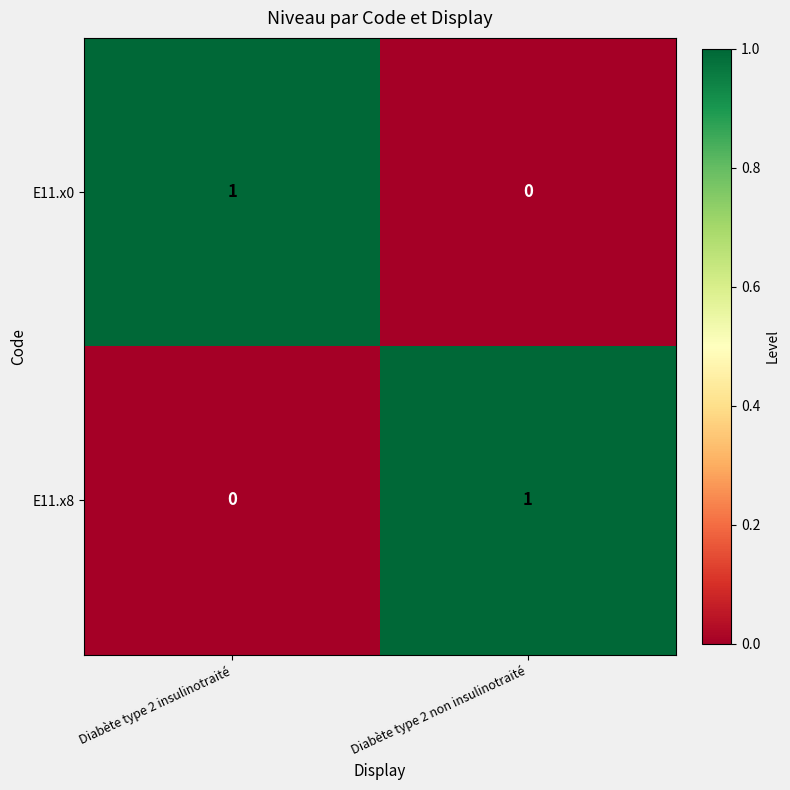

At Diabète type 2 non insulinotraité, list the series in order from smallest to largest.

E11.x0, E11.x8